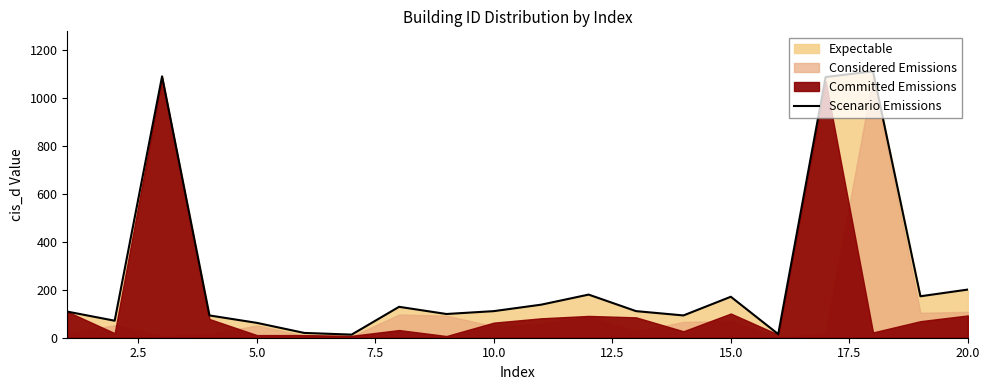

What is the maximum value shown in the chart?

1112